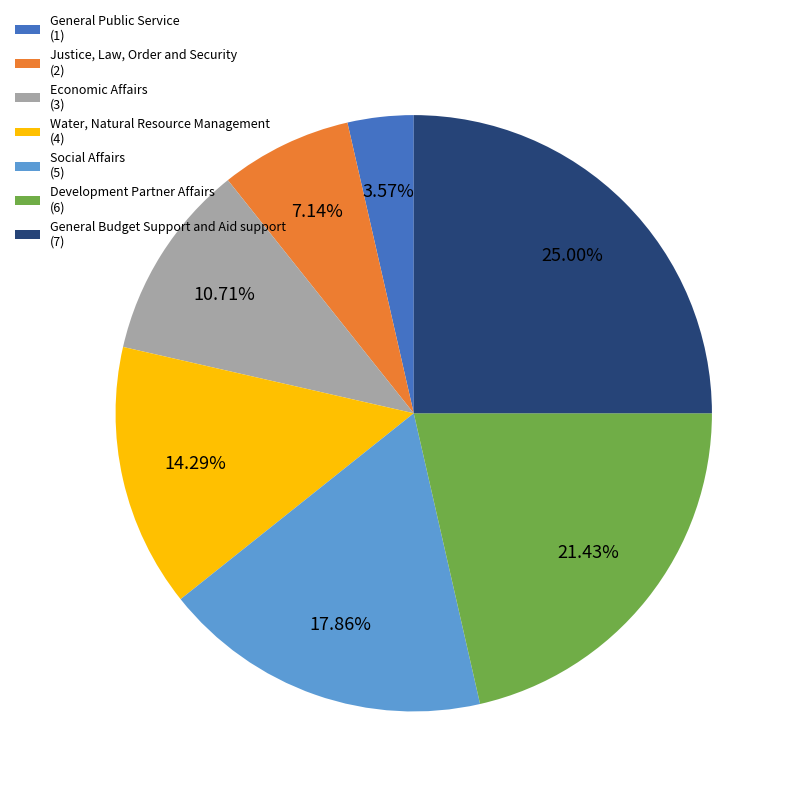

Is General Budget Support and Aid support the majority of the pie?

No